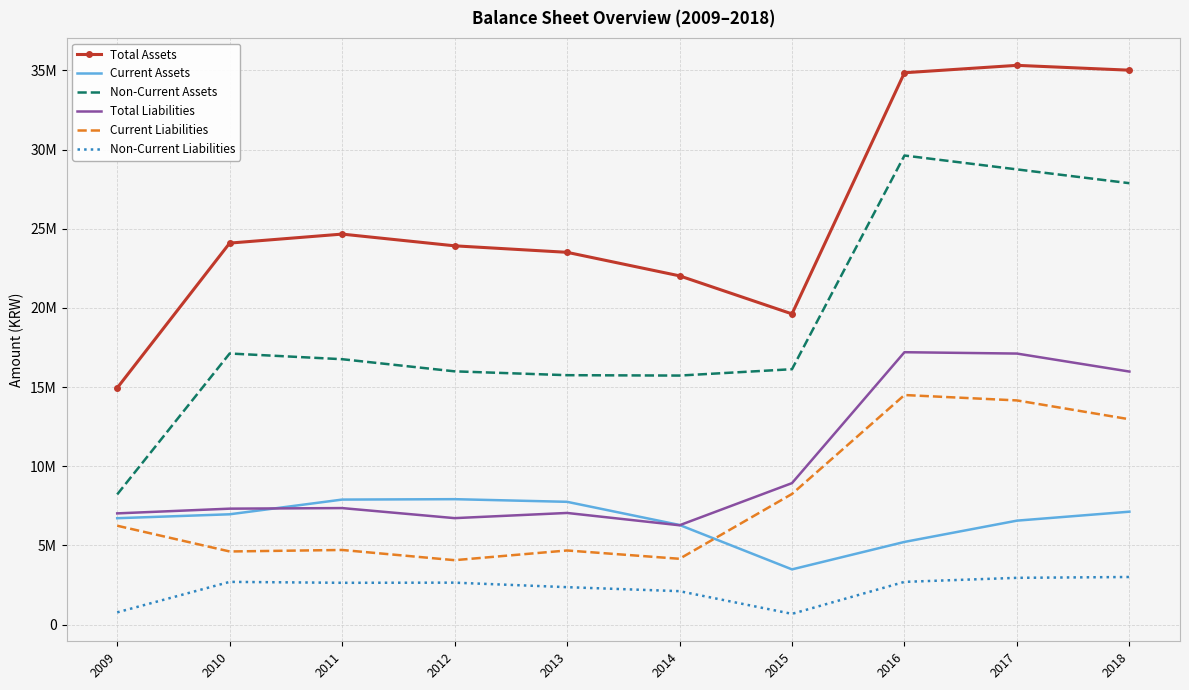

What are all the series names shown in the legend?

Total Assets, Current Assets, Non-Current Assets, Total Liabilities, Current Liabilities, Non-Current Liabilities